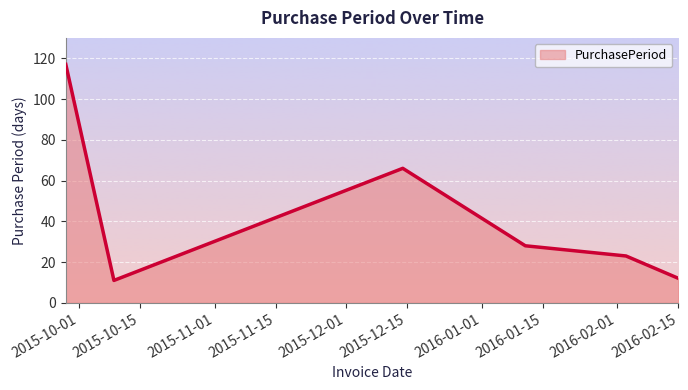

True or false: the data has more than 1 interior local peaks.

False